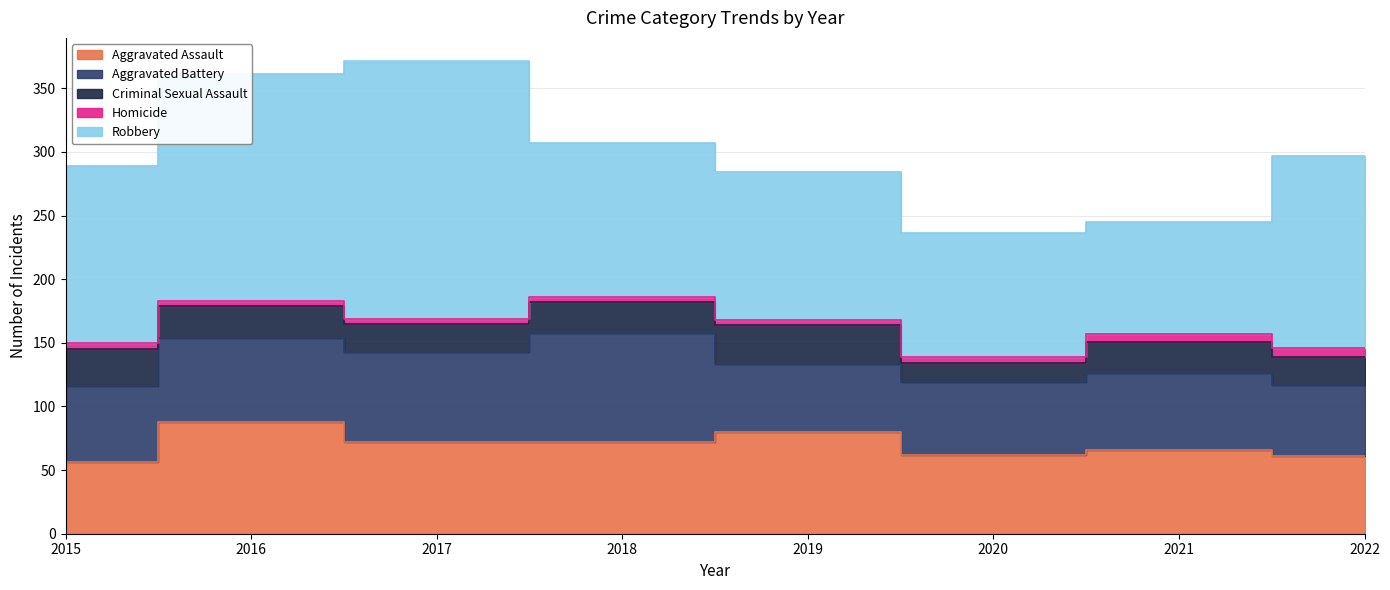

The Aggravated Assault series shows 15 at 2020. True or false?

False